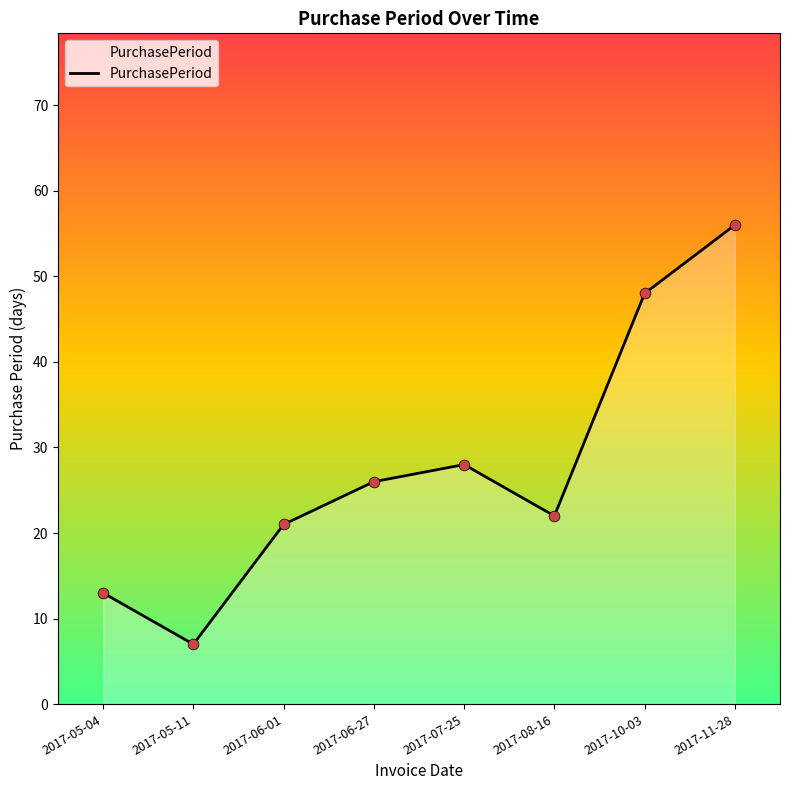

What is the change in value from 2017-05-11 to 2017-06-27?

+19